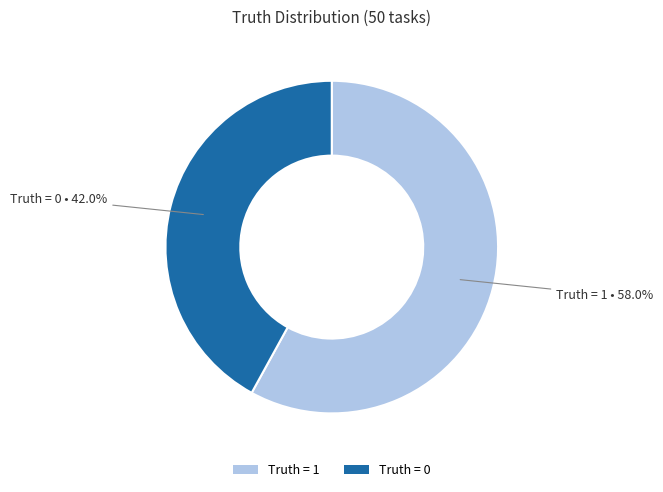

Rank the categories by value from lowest to highest.

Truth = 0, Truth = 1